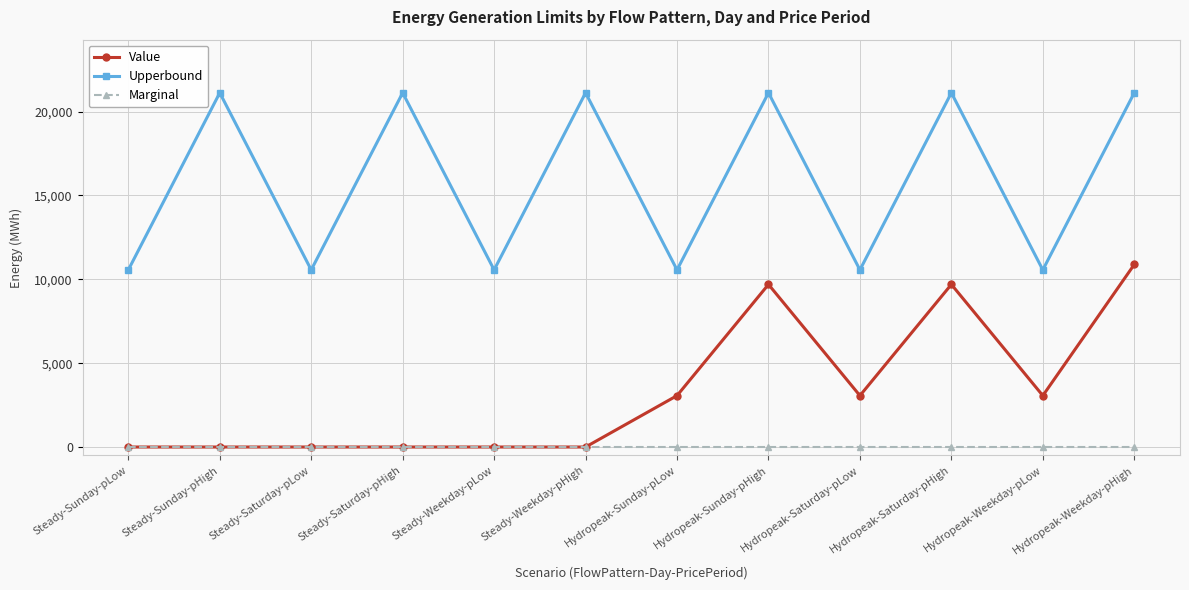

What is the lowest value of the Upperbound series?

10560.0